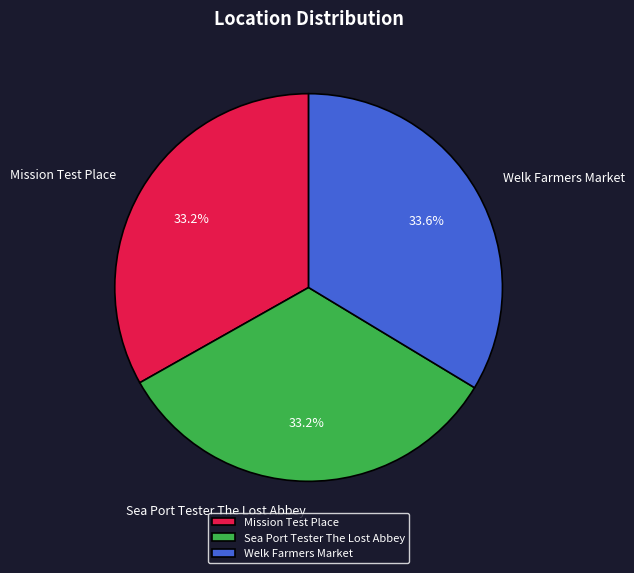

Does Mission Test Place represent more than half of the total?

No